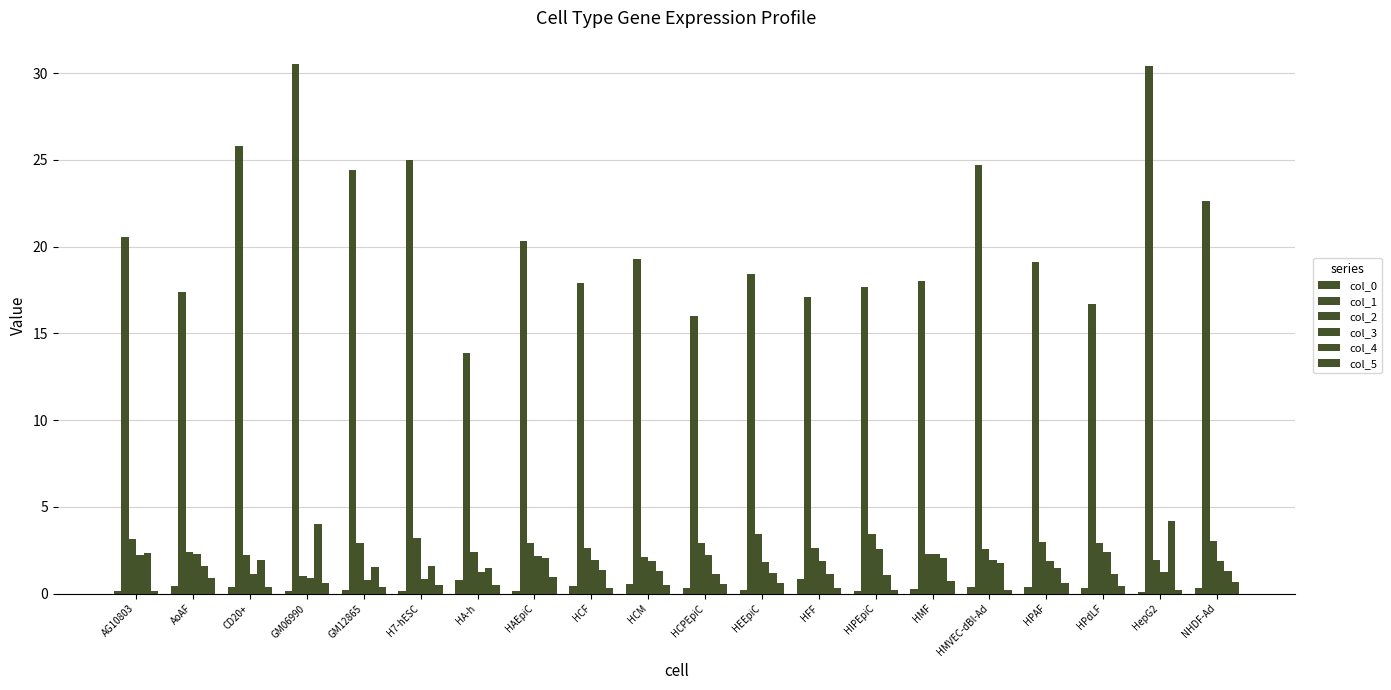

How many groups of bars are there?

20